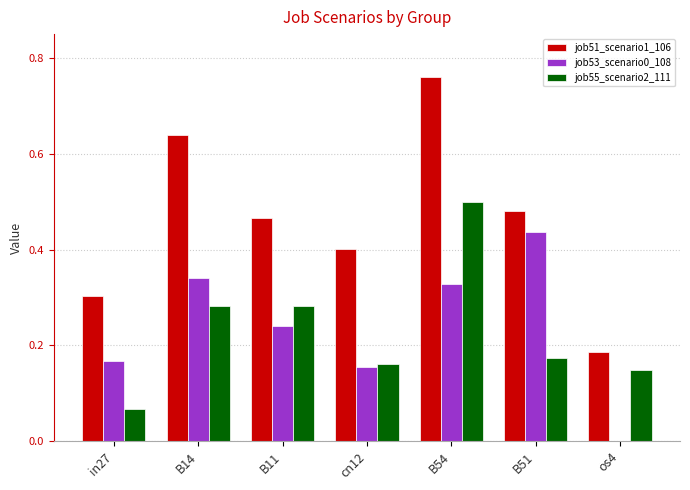

Which series changed the most between B11 and cn12?

job55_scenario2_111